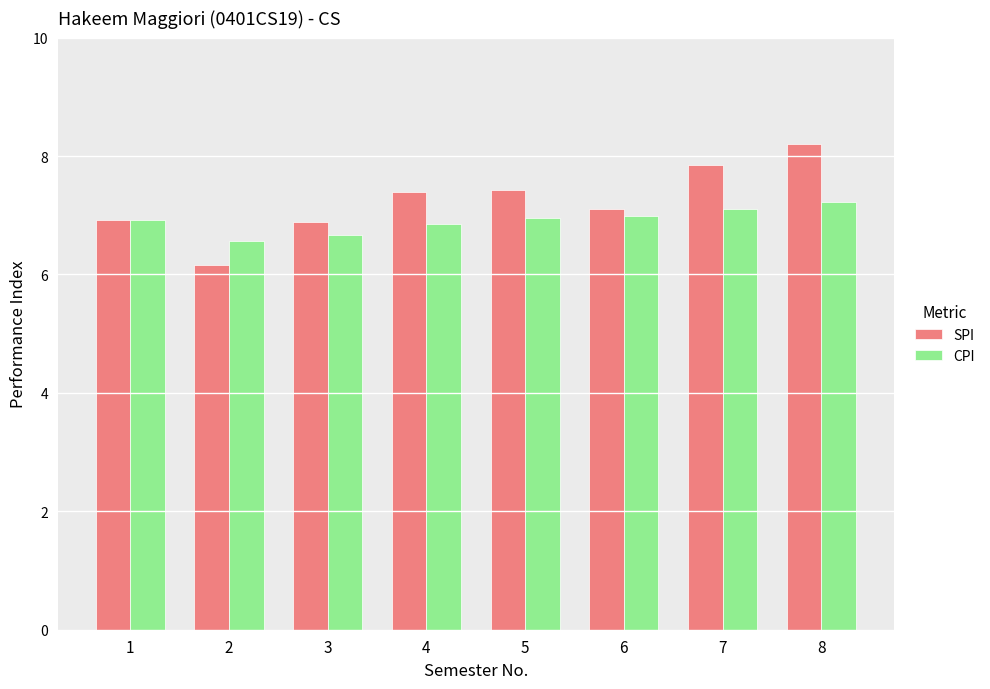

List the series in order of their peak value, highest first.

SPI, CPI